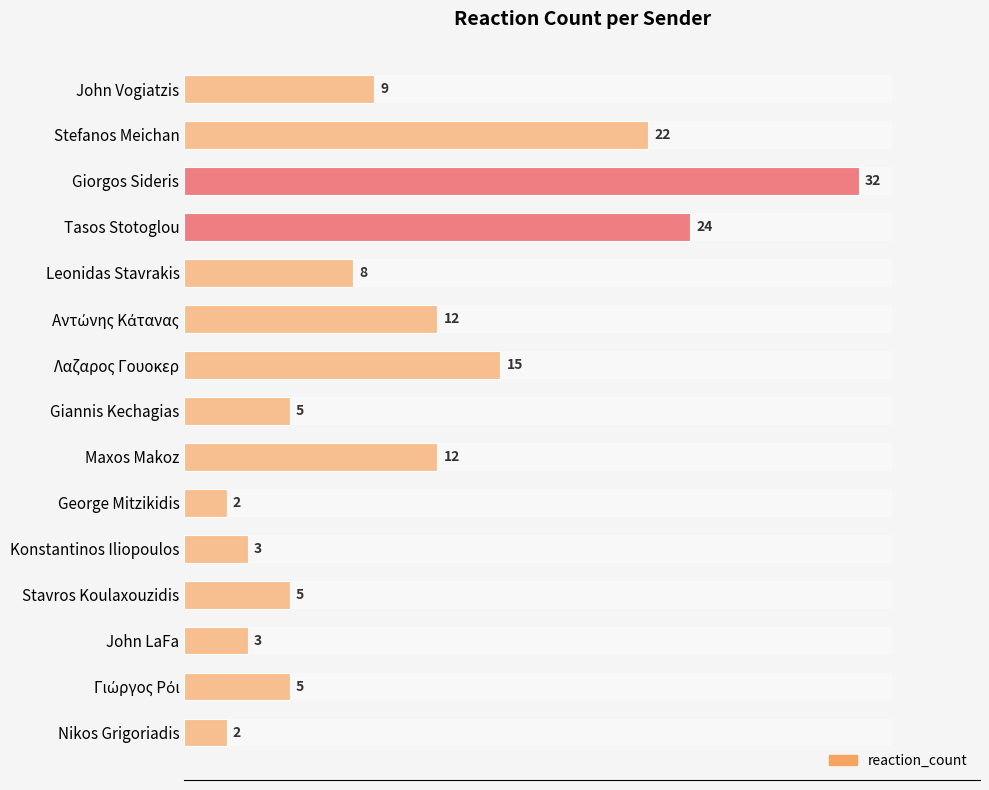

What is the minimum value shown in the chart?

2